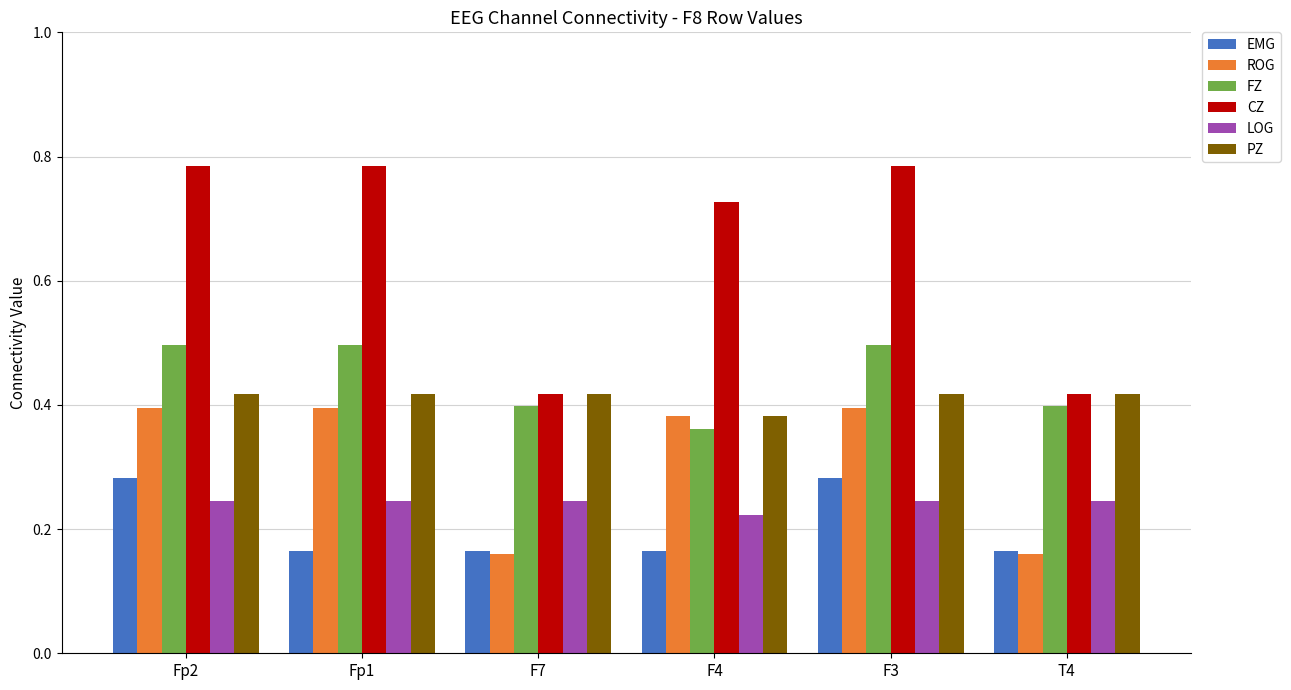

Which series changed the most between Fp2 and F7?

CZ